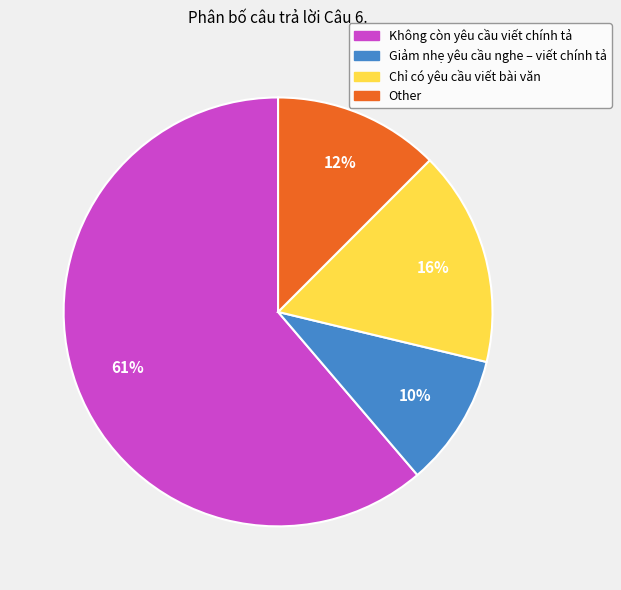

Which category accounts for the majority?

Không còn yêu cầu viết chính tả